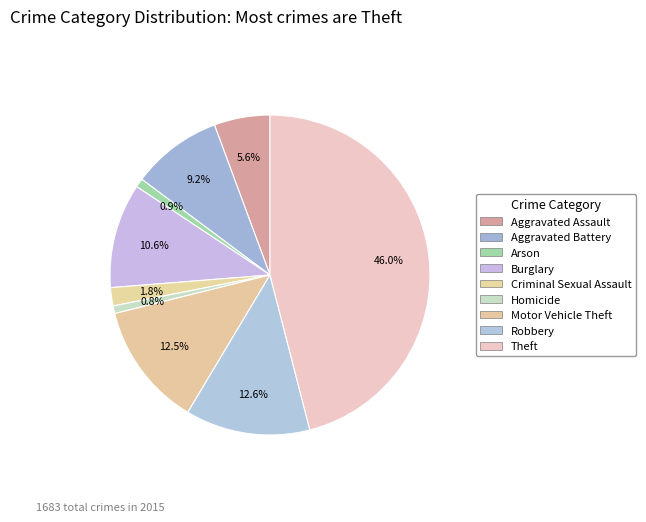

Does any single category account for the majority?

No